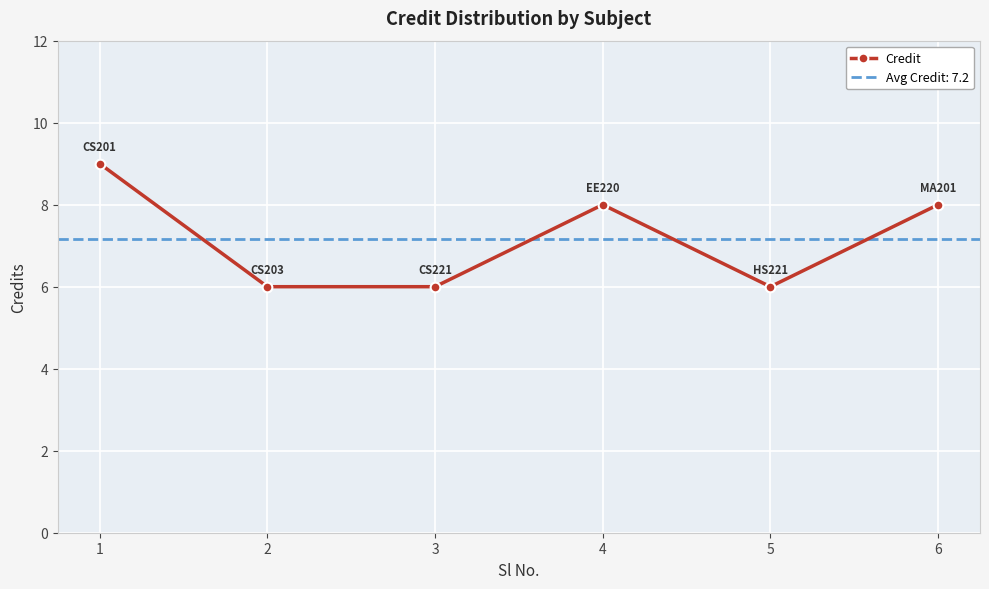

What is the value of the 3rd point from the left?

6